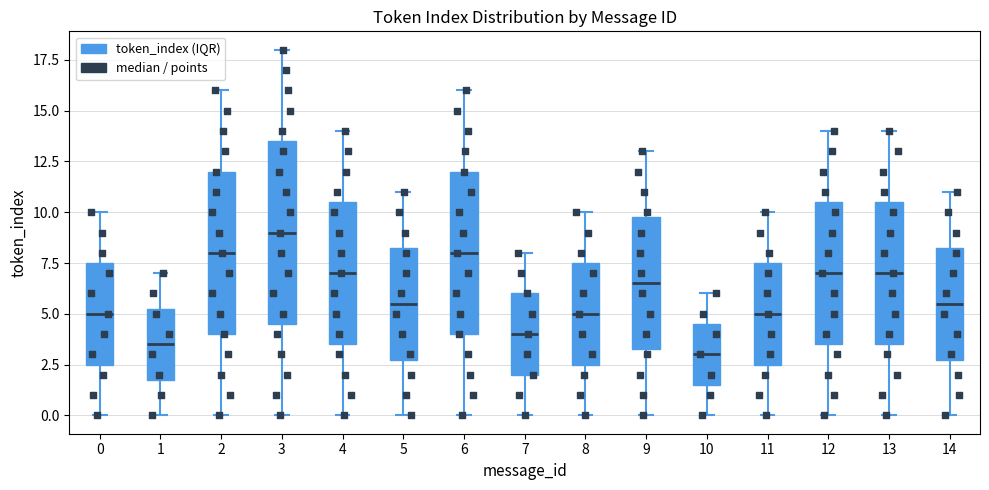

Where is the lower edge of the box at x = 8 on the y-axis? The values are not printed on the chart, so give them approximately, as read against the axis.

2.5